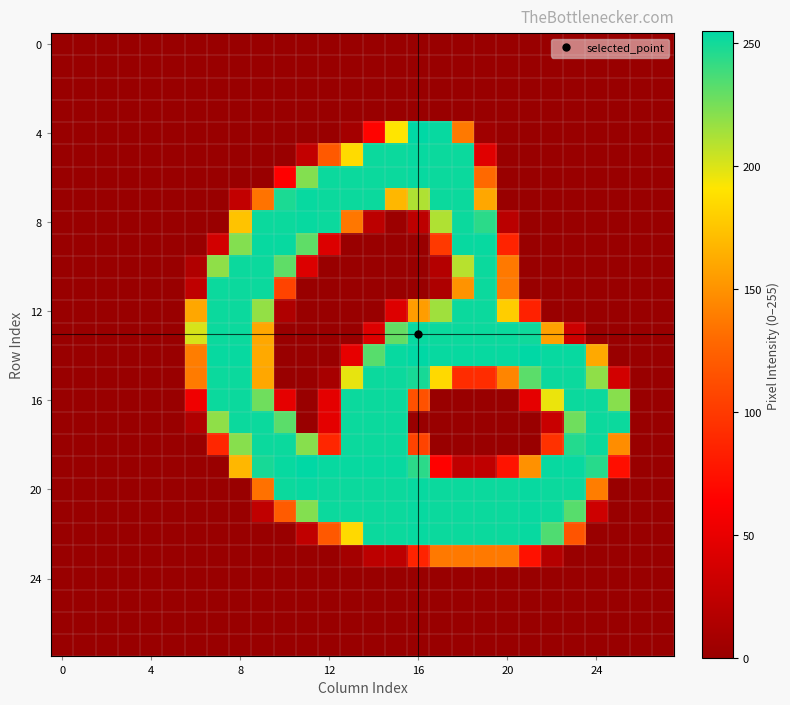

What is the greatest value displayed?

255